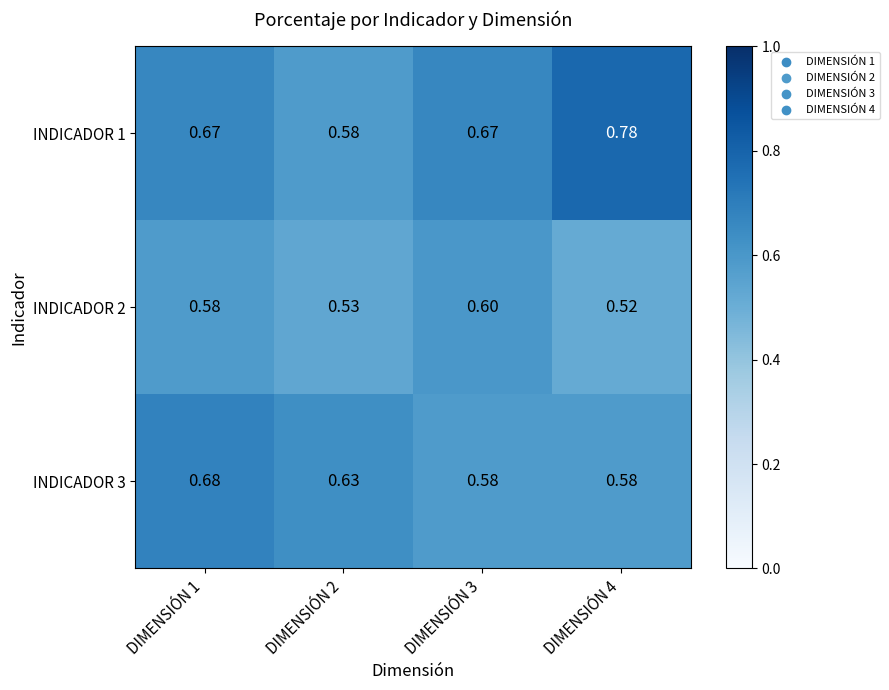

Is the value of INDICADOR 2 at DIMENSIÓN 3 greater than the value of INDICADOR 1 at DIMENSIÓN 1?

No